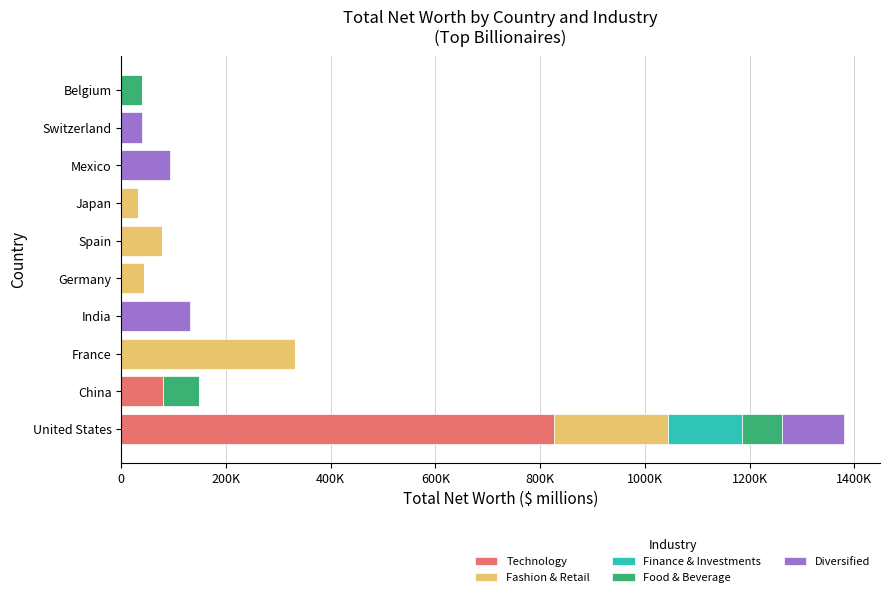

What is the average value of the Technology series?

90640